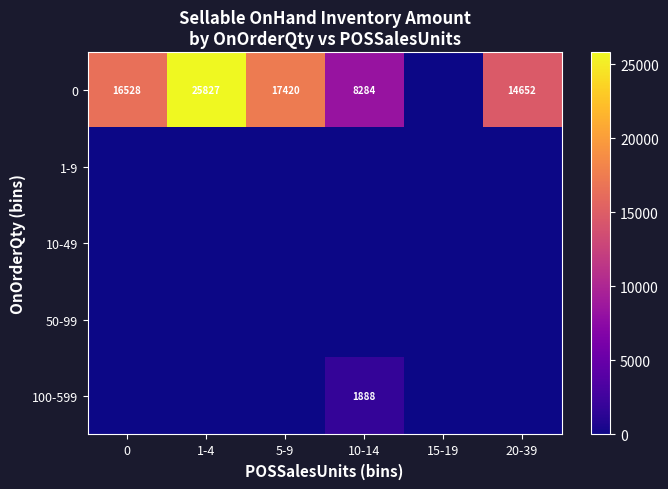

Is it true that 0 equals 4416 at 20-39?

False